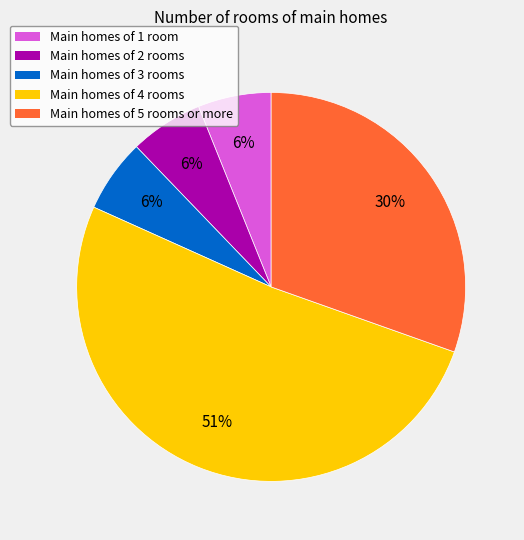

How many slices are in this pie chart?

5